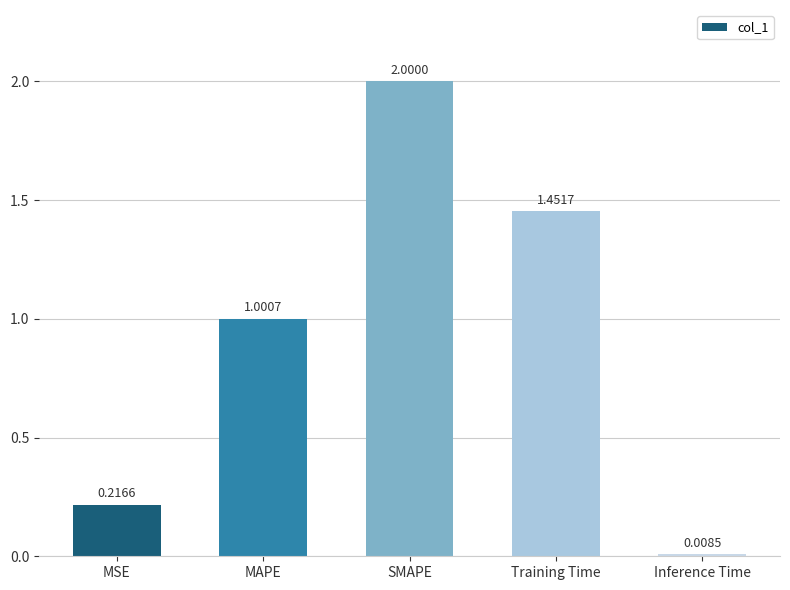

What is the maximum value shown in the chart?

2.0